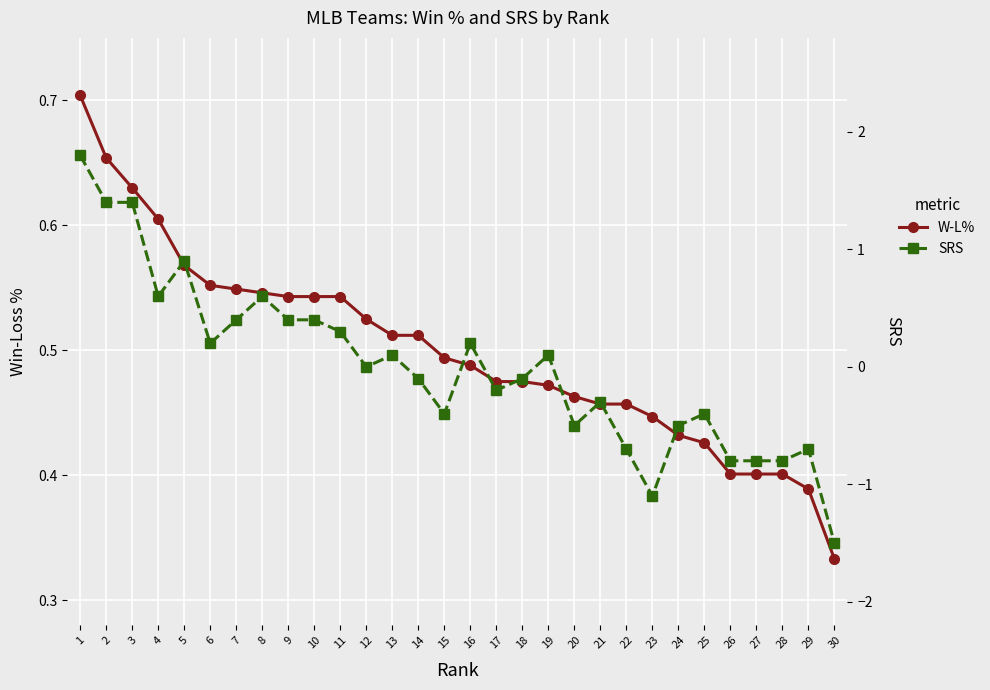

Which series changed the most between 9 and 30?

SRS